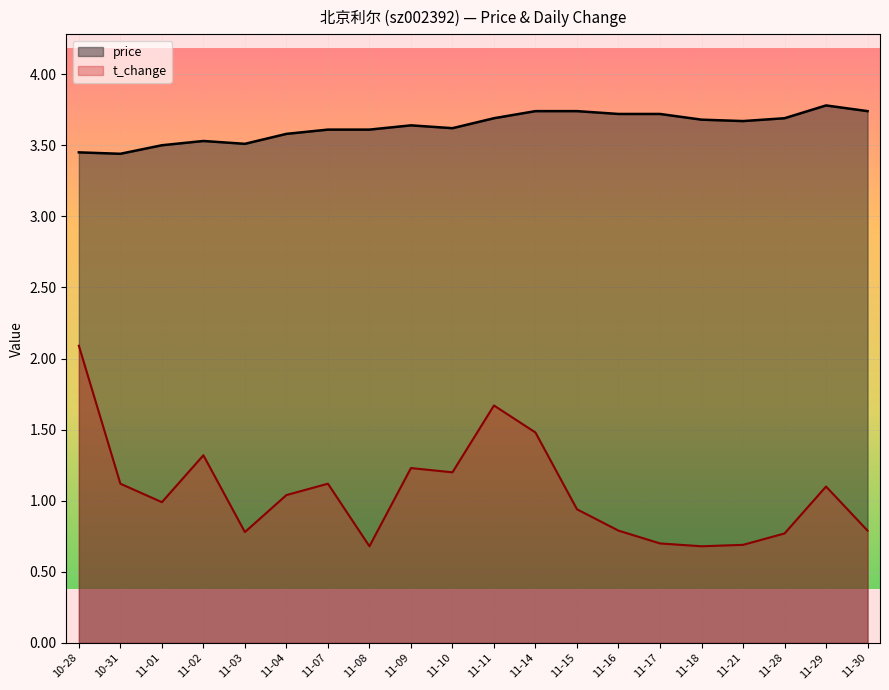

True or false: t_change has a value of 1.4 at 11-01.

False